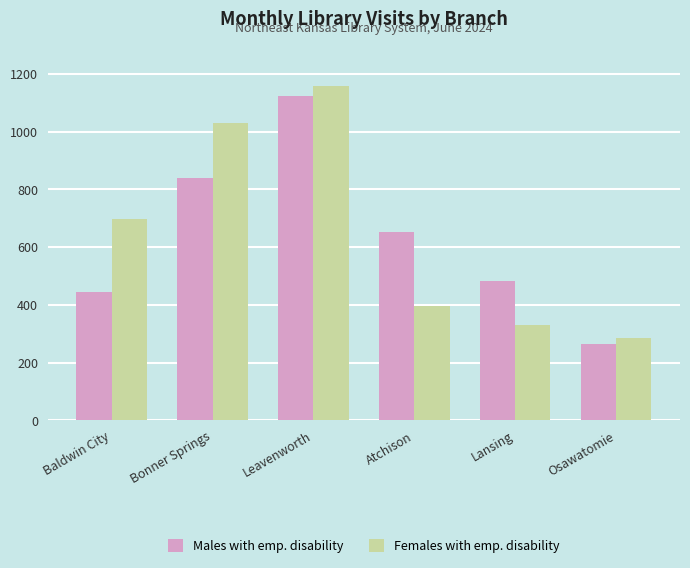

Reading right to left, what are all the values shown in this chart?

Males with emp. disability: 263	482	653	1123	841	446
Females with emp. disability: 286	332	397	1158	1028	699